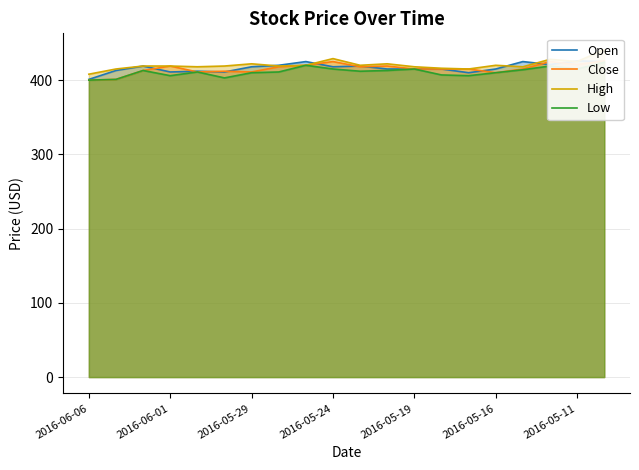

How many lines are shown in the chart?

4